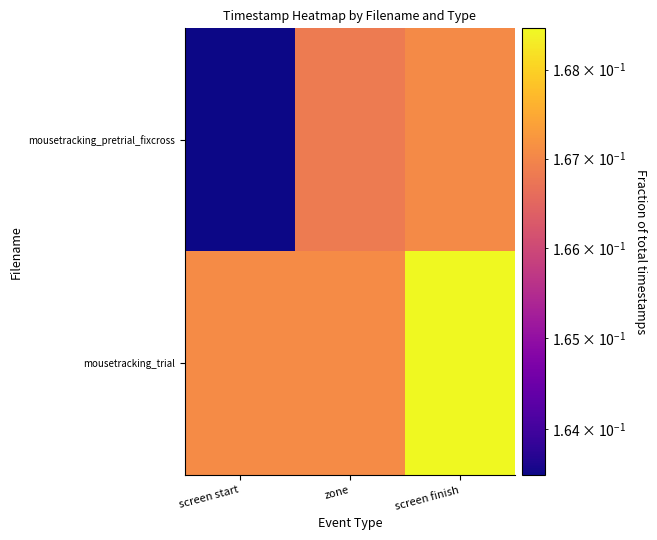

Which series has the widest spread of values?

mousetracking_pretrial_fixcross